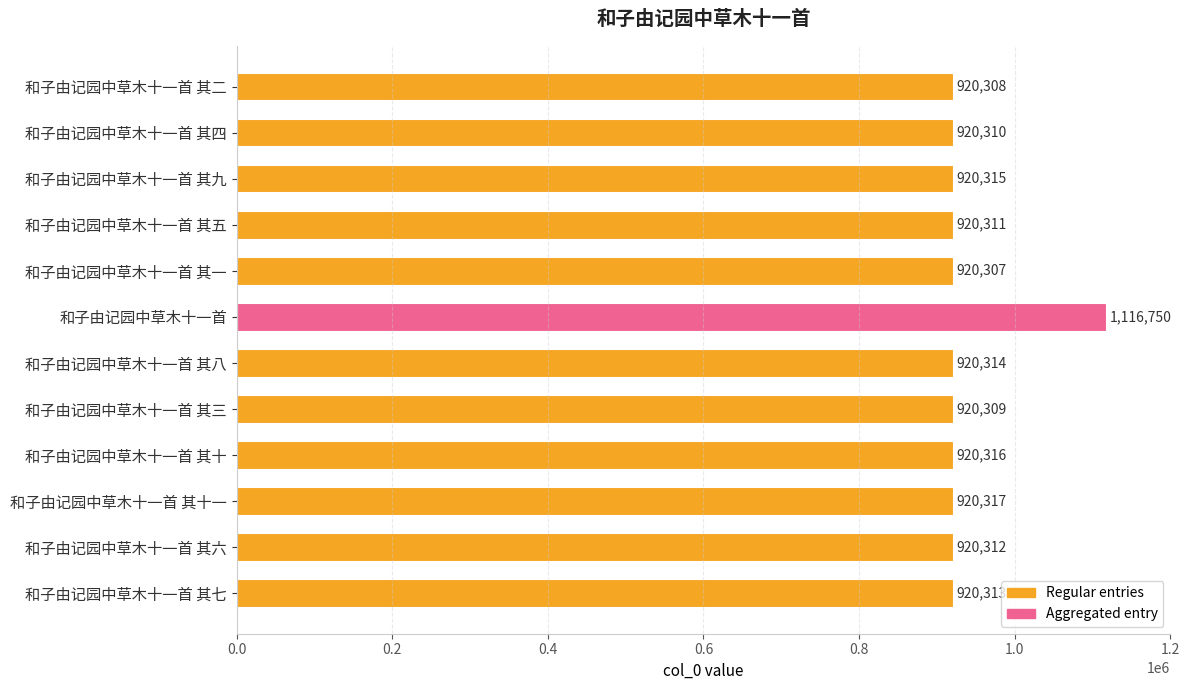

At which label is the value closest to 1018528?

和子由记园中草木十一首 其十一